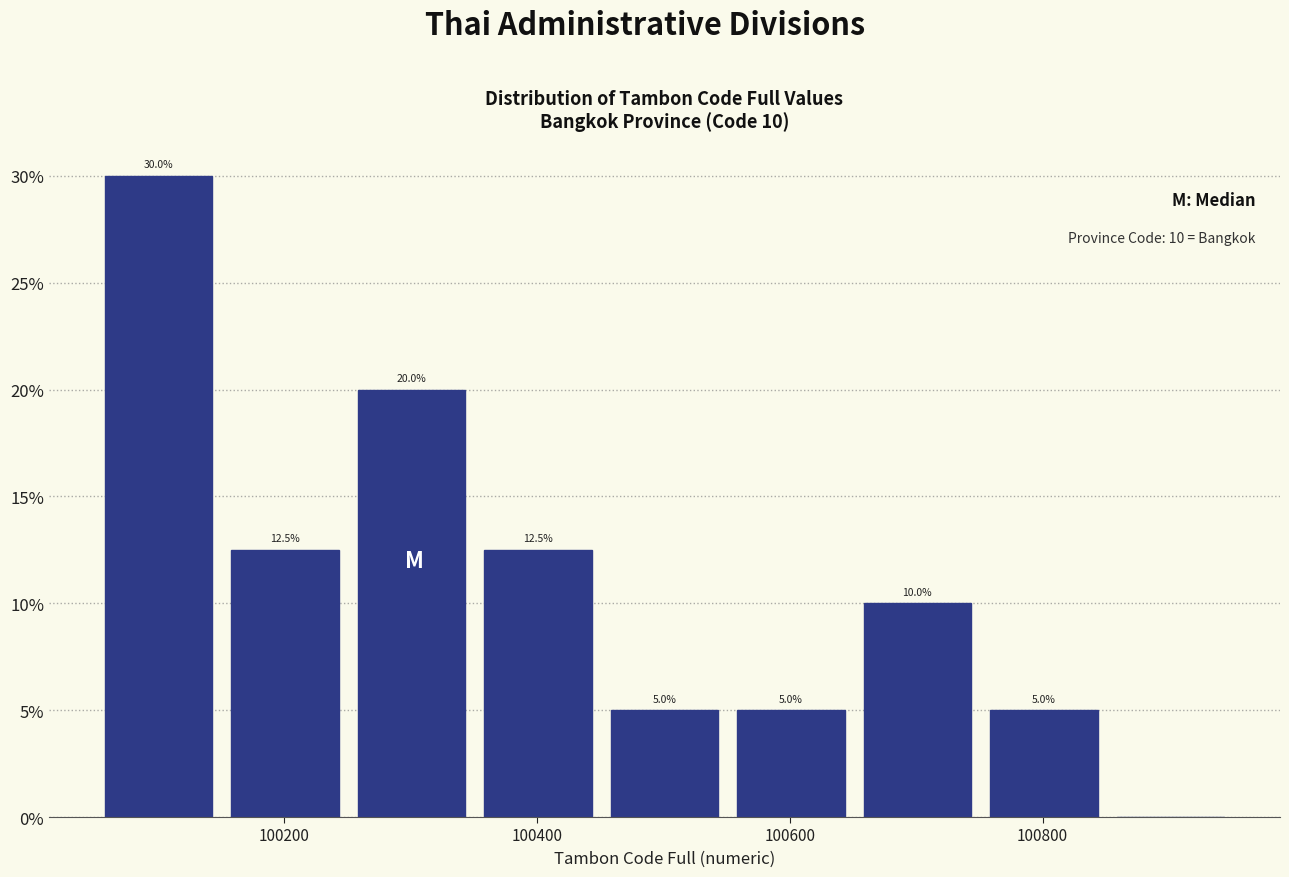

Which range on the x-axis has the tallest bar?

100060 to 100160